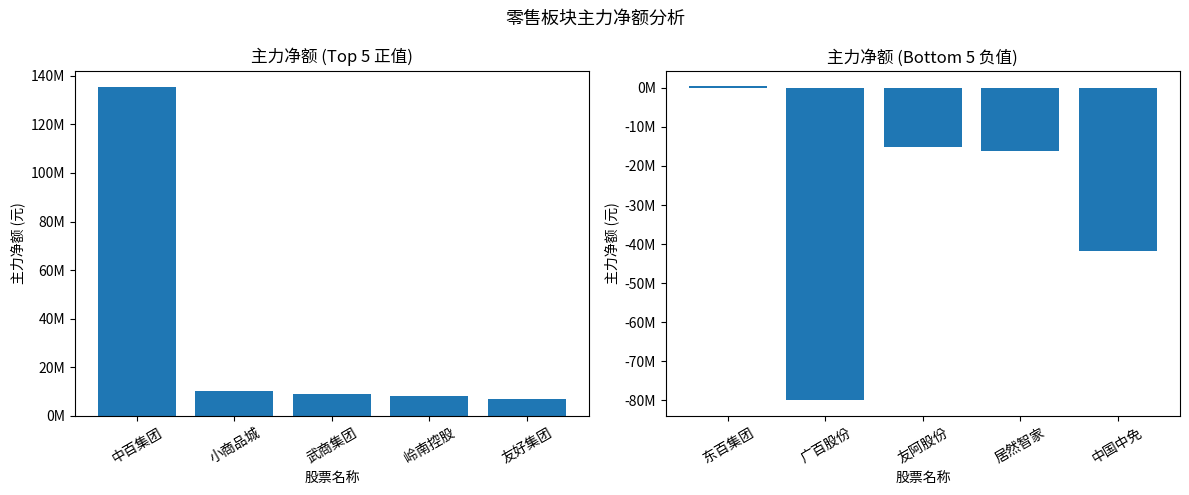

How many negative values are there?

4